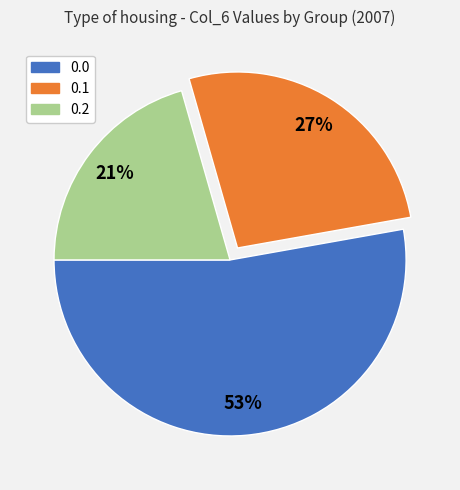

True or false: 0.0 accounts for 53% of the total.

True